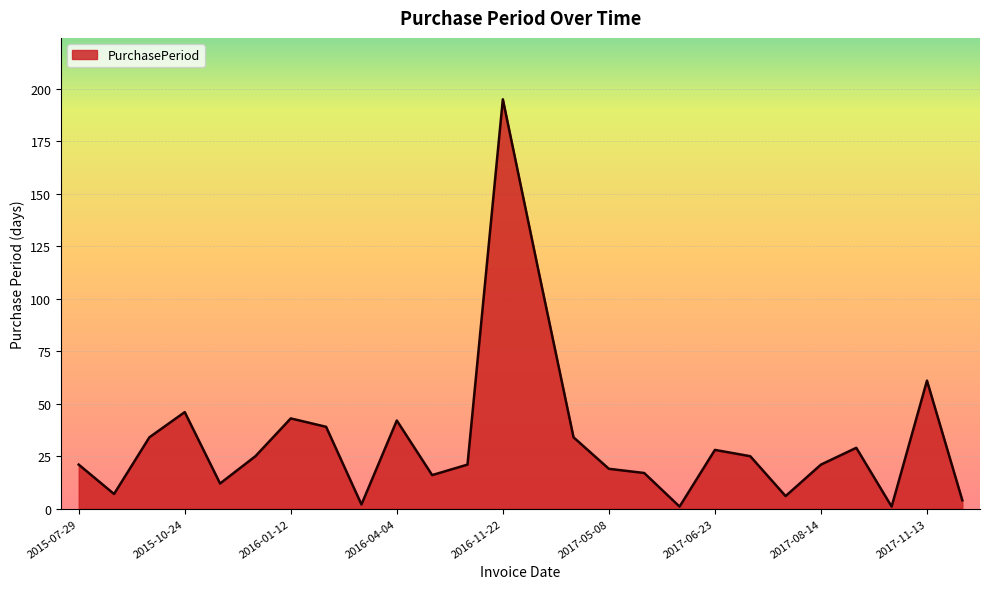

What is the difference between the maximum and minimum values?

194